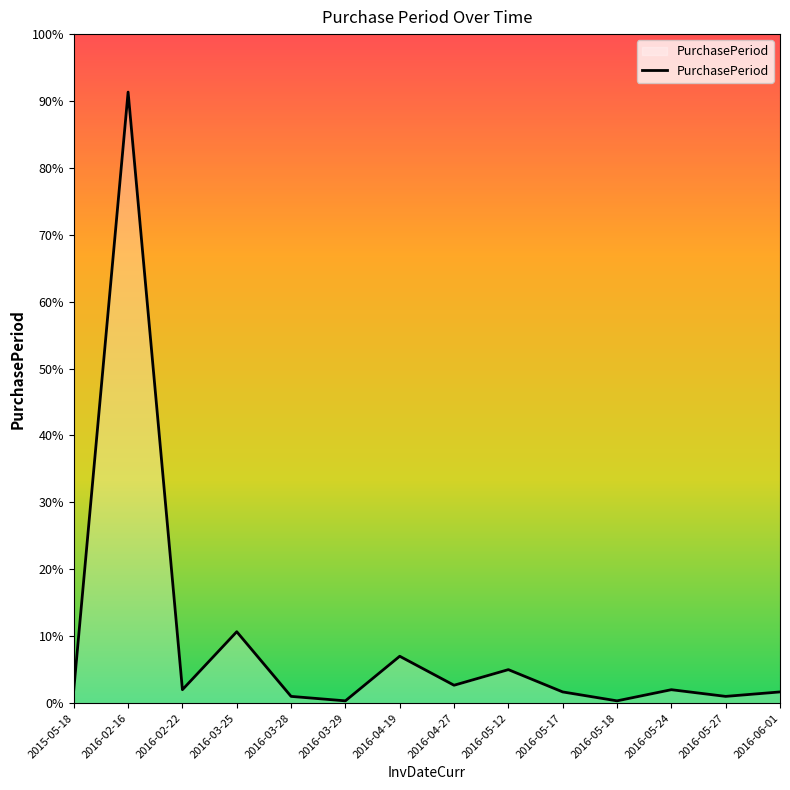

True or false: there are more than 2 points higher than both neighbors.

True